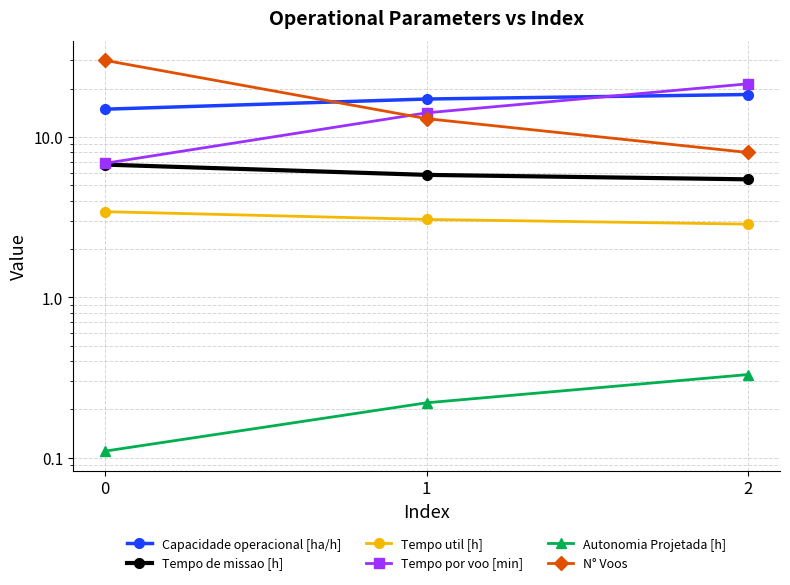

What is the approximate value of Capacidade operacional [ha/h] at 0?

14.9